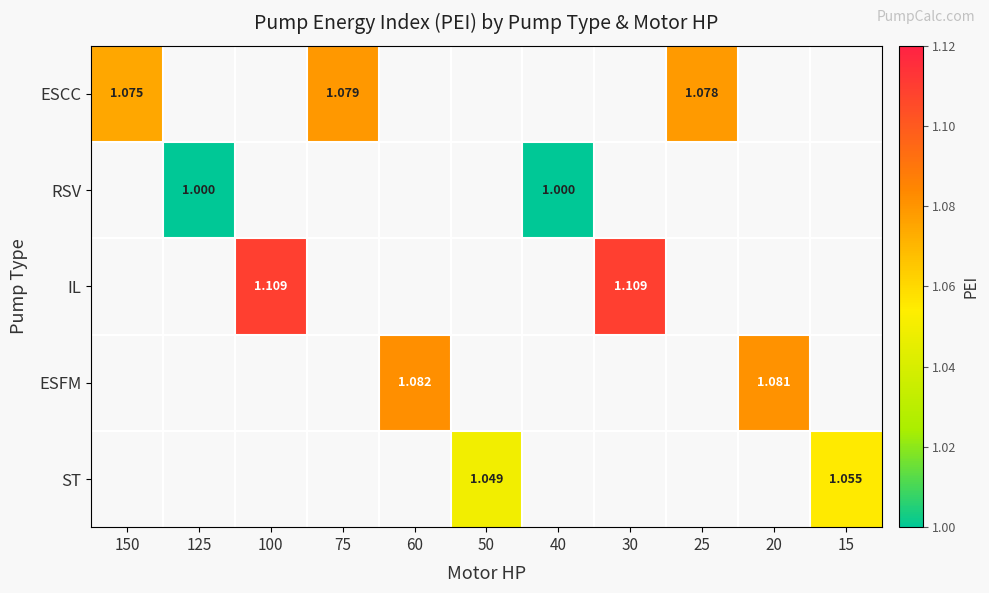

Which series changed the most between 75 and 25?

ESCC